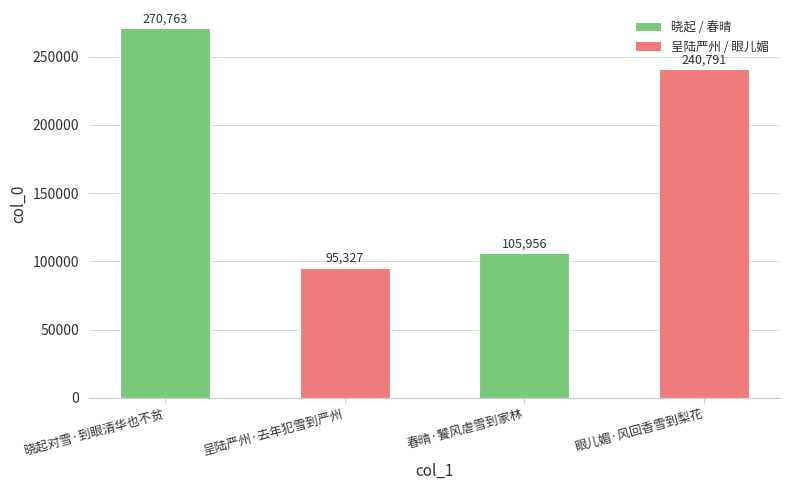

True or false: the data shows 430640 at 眼儿媚·风回香雪到梨花.

False